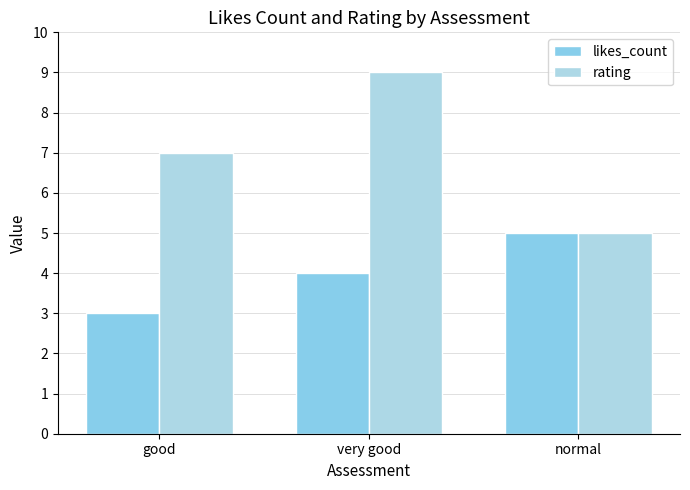

Are the bars horizontal?

No